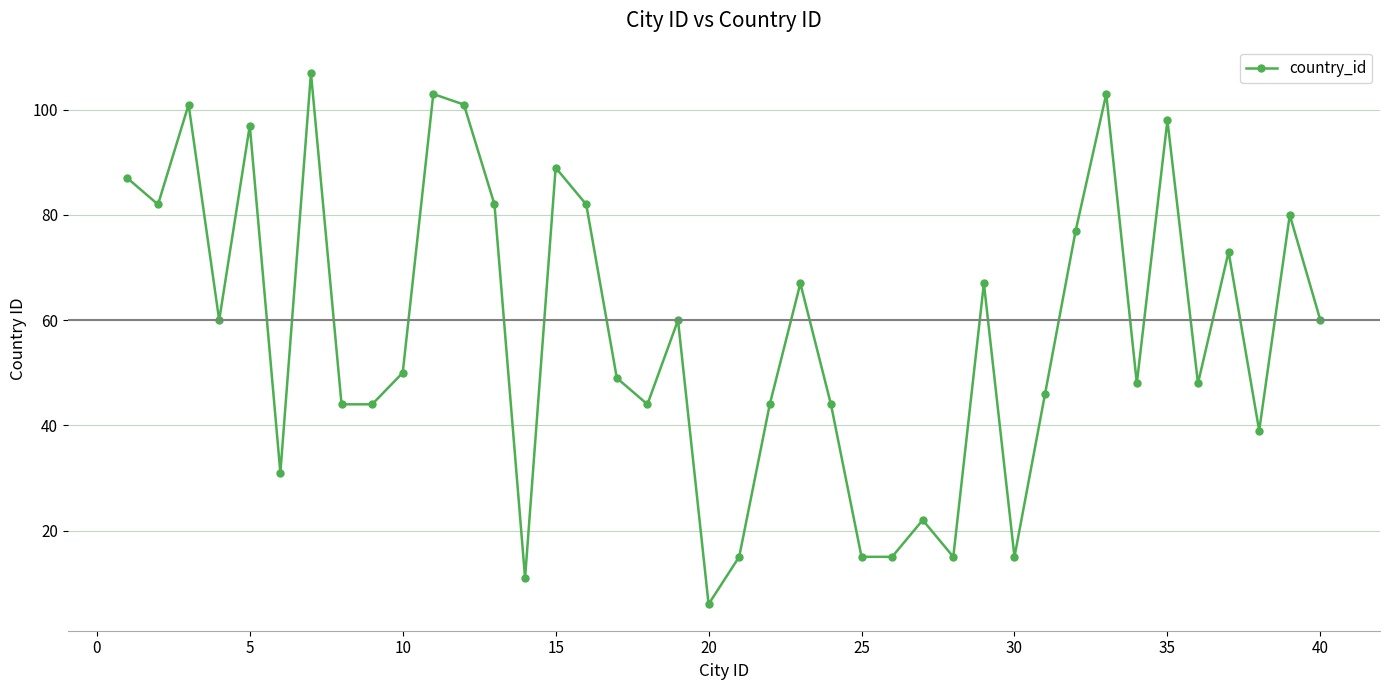

Reading left to right, list all the values displayed in this chart.

87	82	101	60	97	31	107	44	44	50	103	101	82	11	89	82	49	44	60	6	15	44	67	44	15	15	22	15	67	15	46	77	103	48	98	48	73	39	80	60